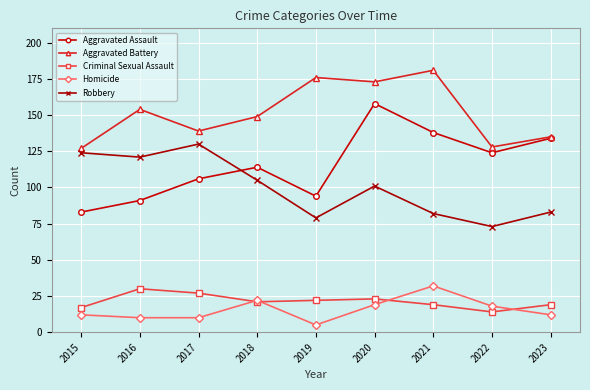

Where is the first local maximum for Aggravated Battery?

2016